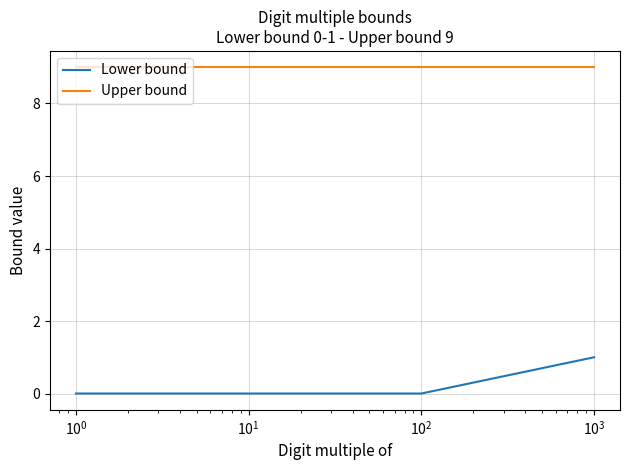

At how many categories does at least one series exceed 7?

4